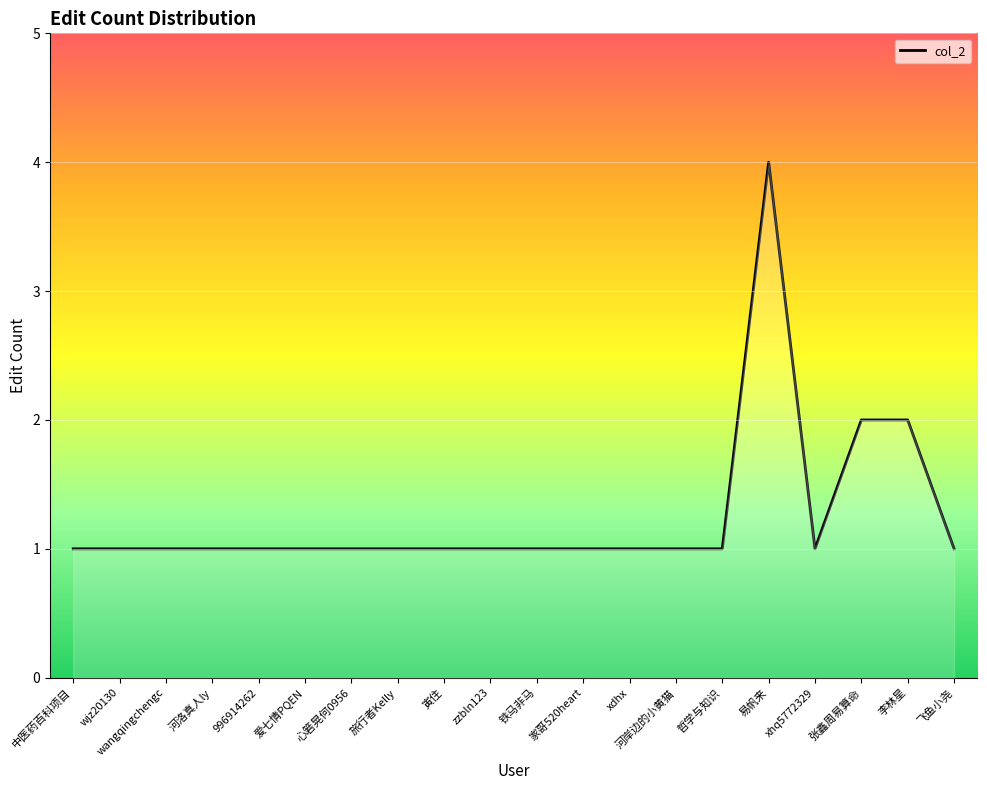

What position from the left is wangqingchengc?

3